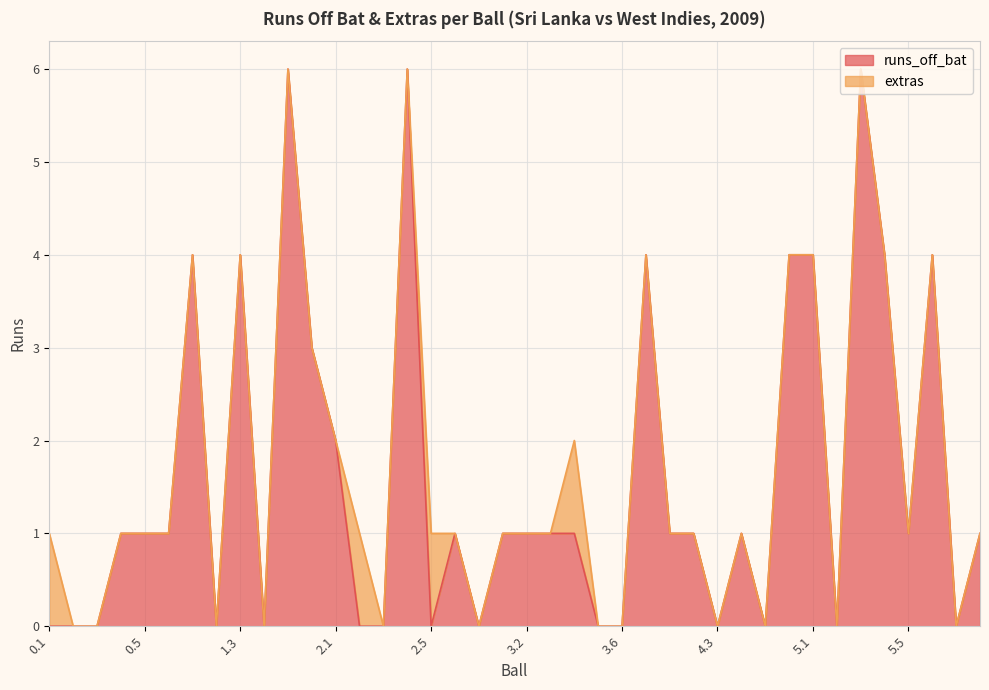

The chart shows a value of -3 at 0.2. True or false?

False